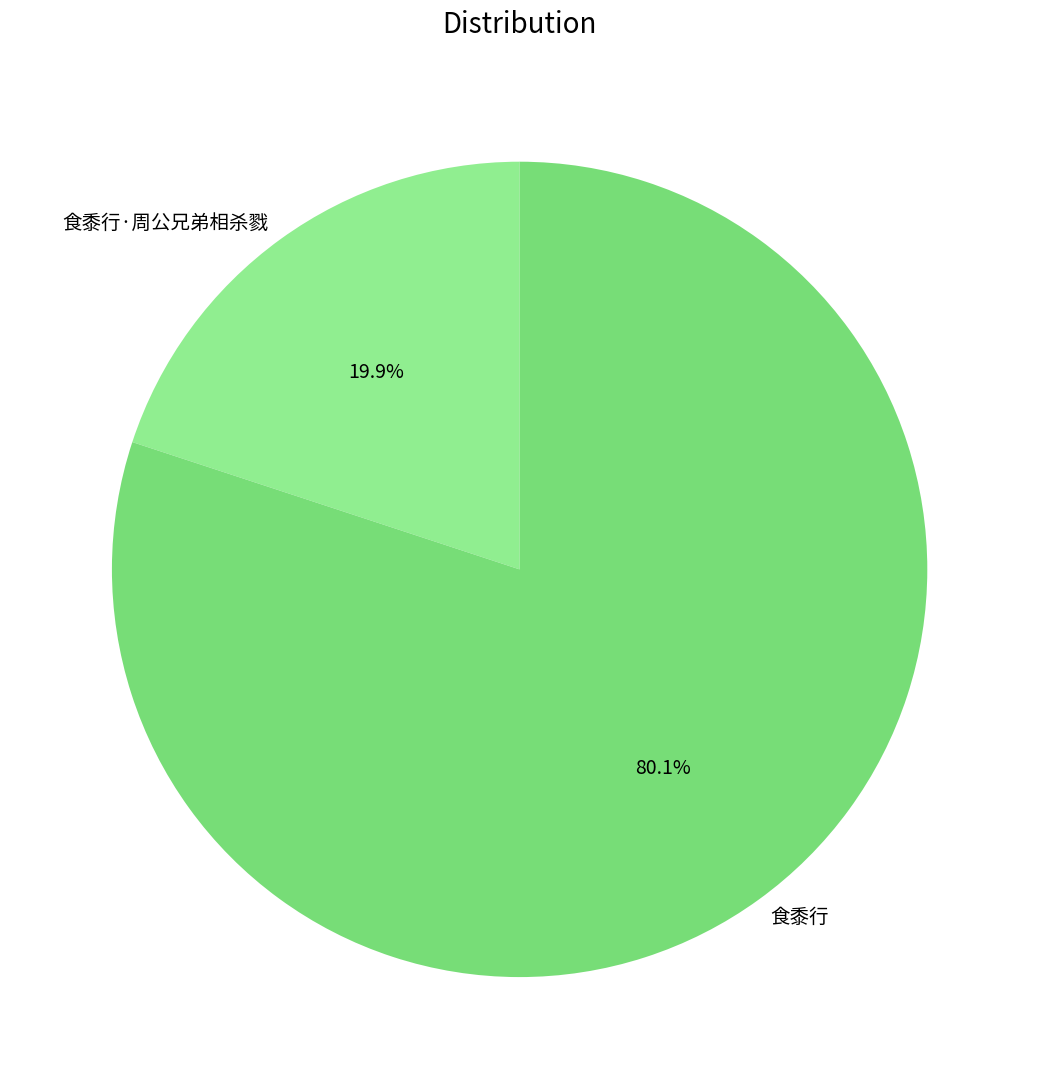

Rank the categories by value from lowest to highest.

食黍行·周公兄弟相杀戮, 食黍行